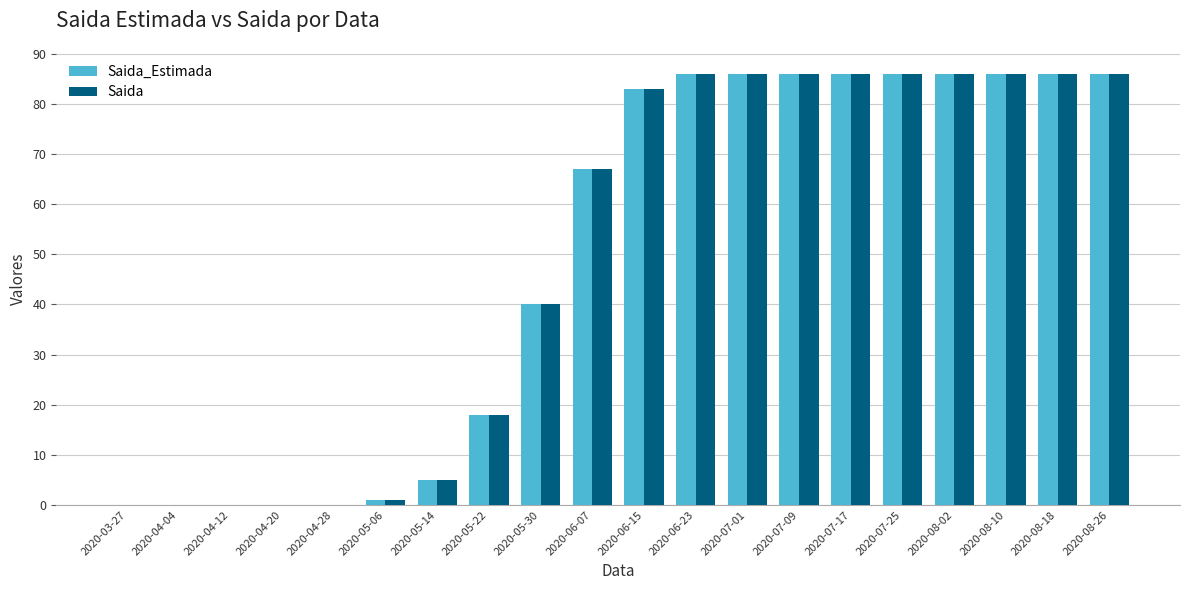

At which label is Saida closest to 43?

2020-05-30